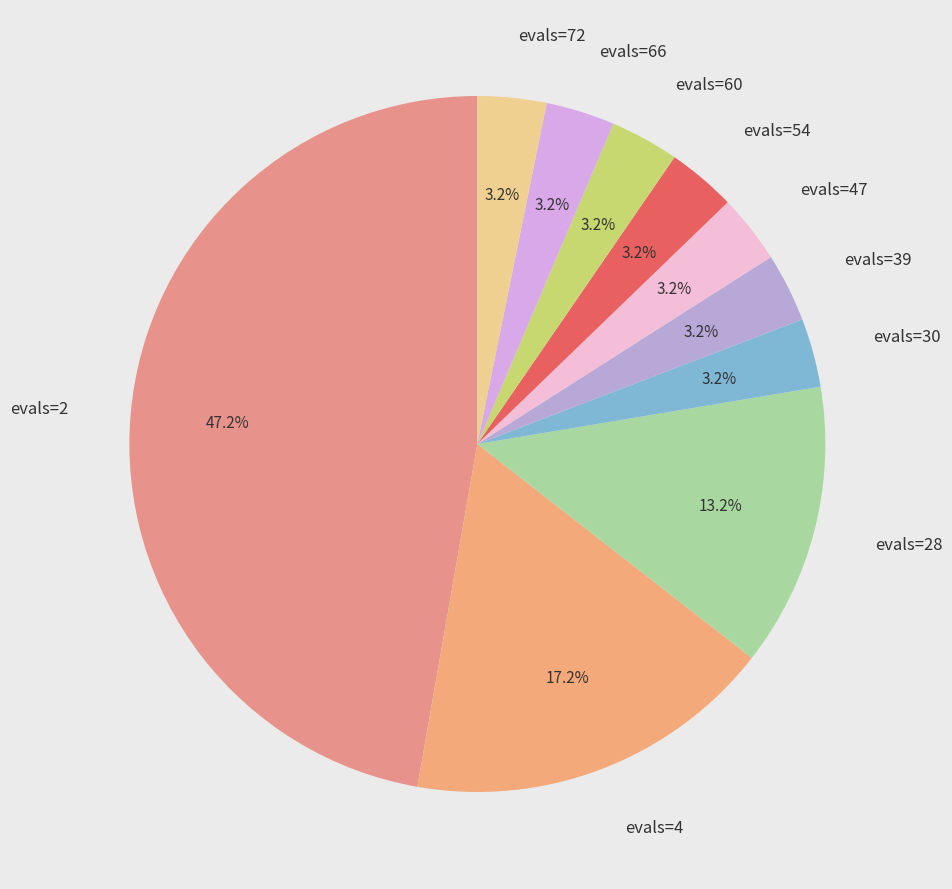

The evals=47 slice represents 9% of the pie. True or false?

False